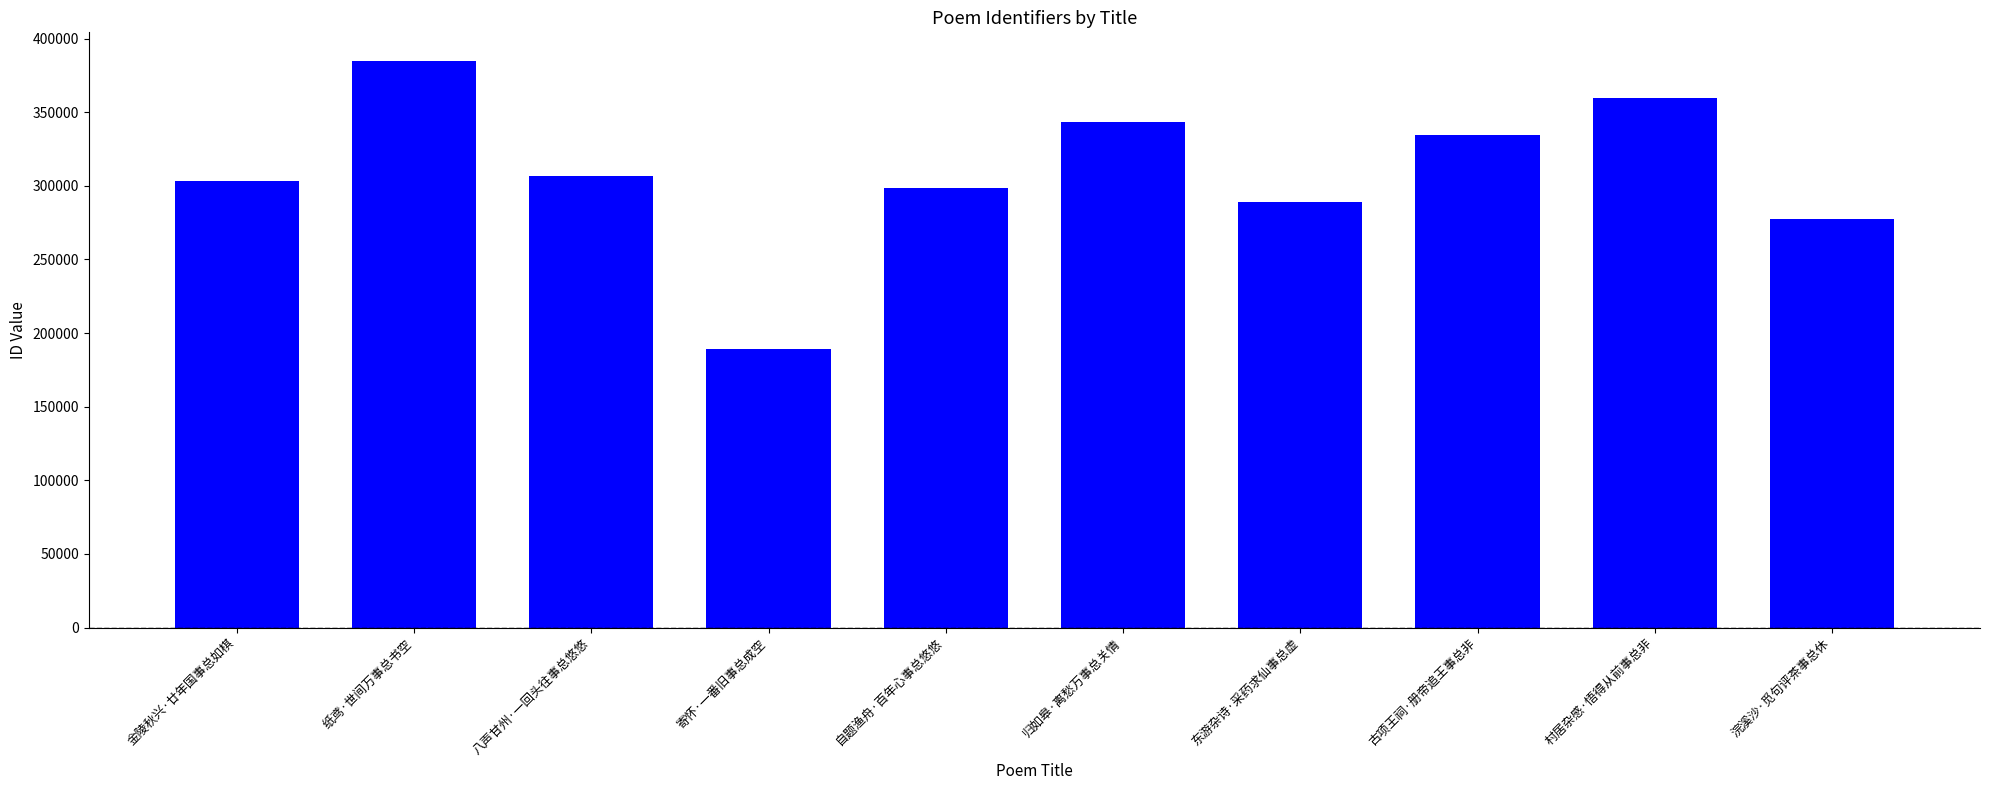

Are the bars grouped side by side (vs. stacked)?

No